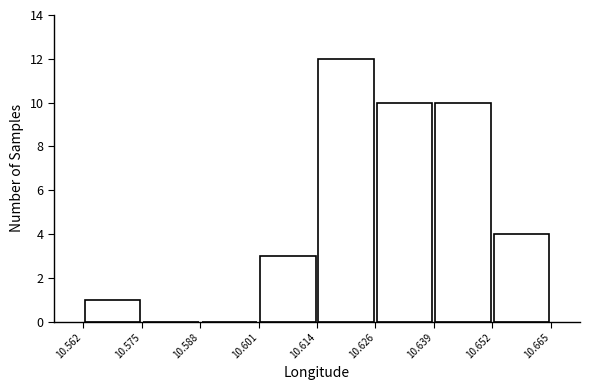

Reading left to right, list every bar in this chart as the range it spans on the x-axis followed by its height. The values are not printed on the chart, so give them approximately, as read against the axis.

10.562 to 10.575: 1
10.575 to 10.588: 0
10.588 to 10.601: 0
10.601 to 10.614: 3
10.614 to 10.626: 12
10.626 to 10.639: 10
10.639 to 10.652: 10
10.652 to 10.665: 4